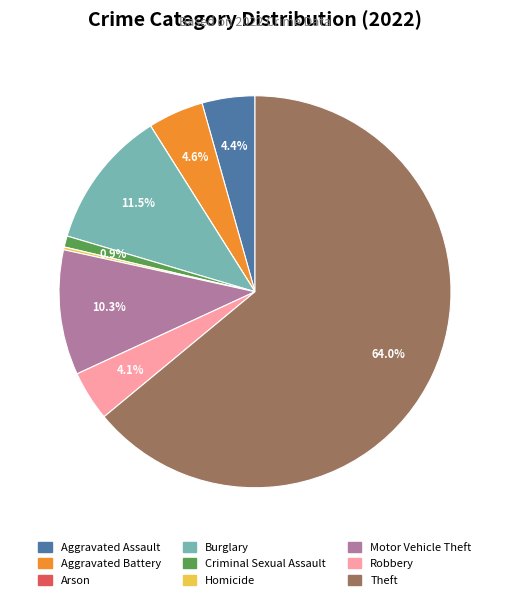

To the nearest percent, what is the average slice percentage?

11%